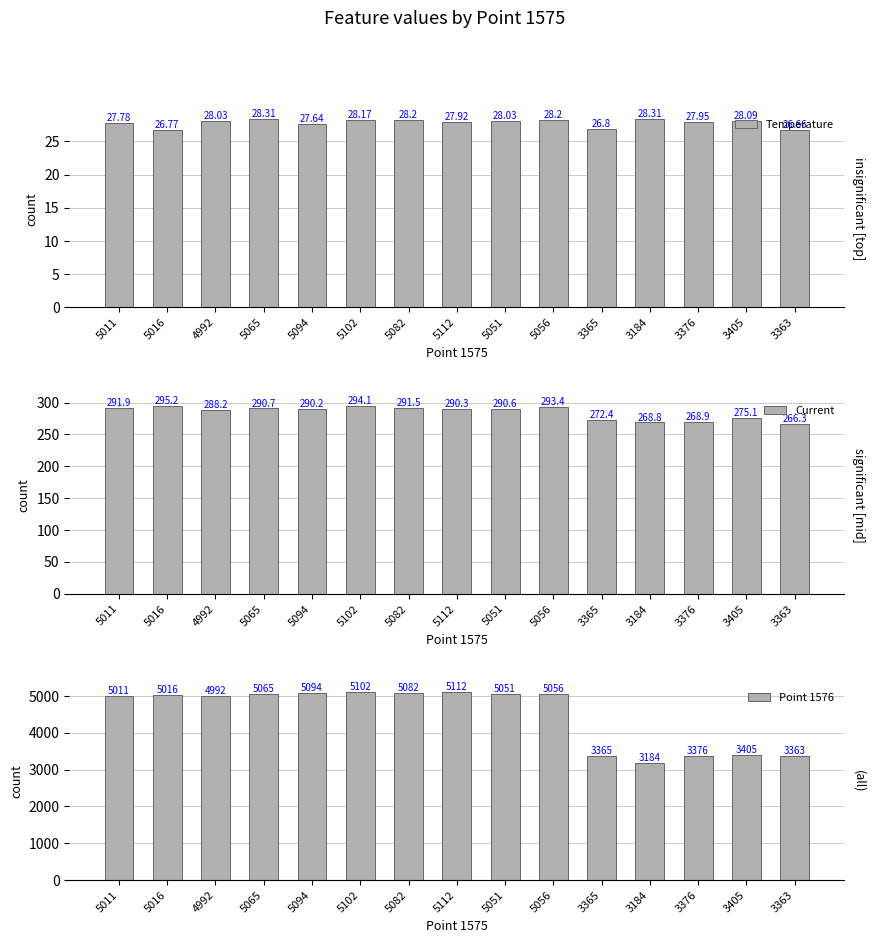

What is the spread (max minus min) of values at 5102?

5073.8